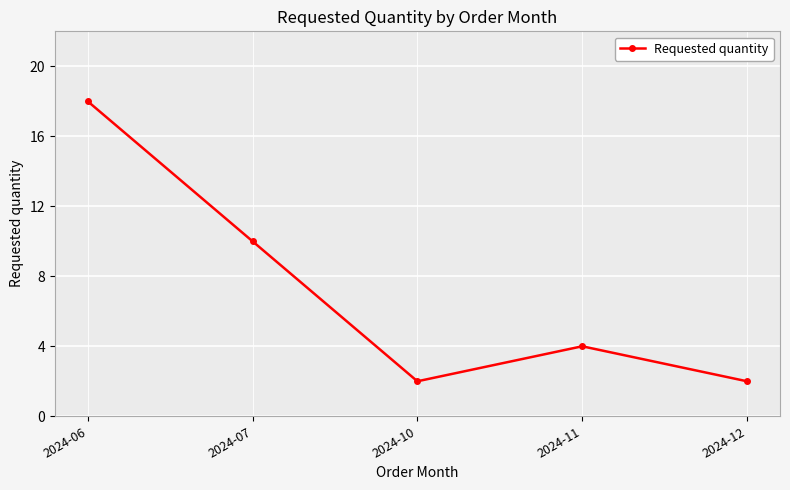

How many interior local valleys (lower than both neighbors) does the data have?

1